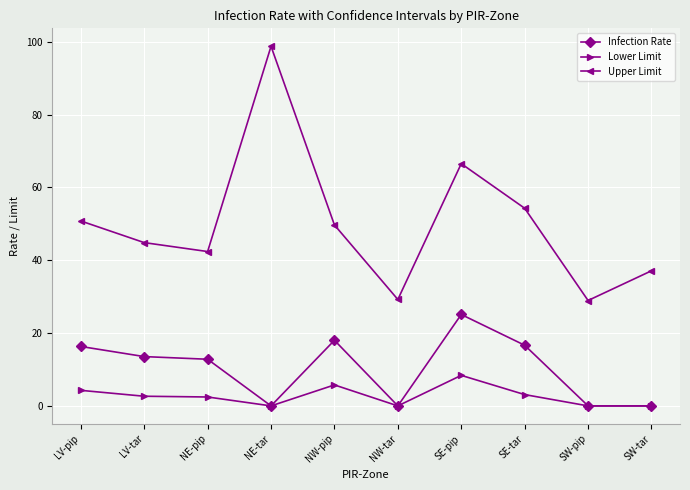

Which series changed the most between LV-tar and SW-pip?

Upper Limit